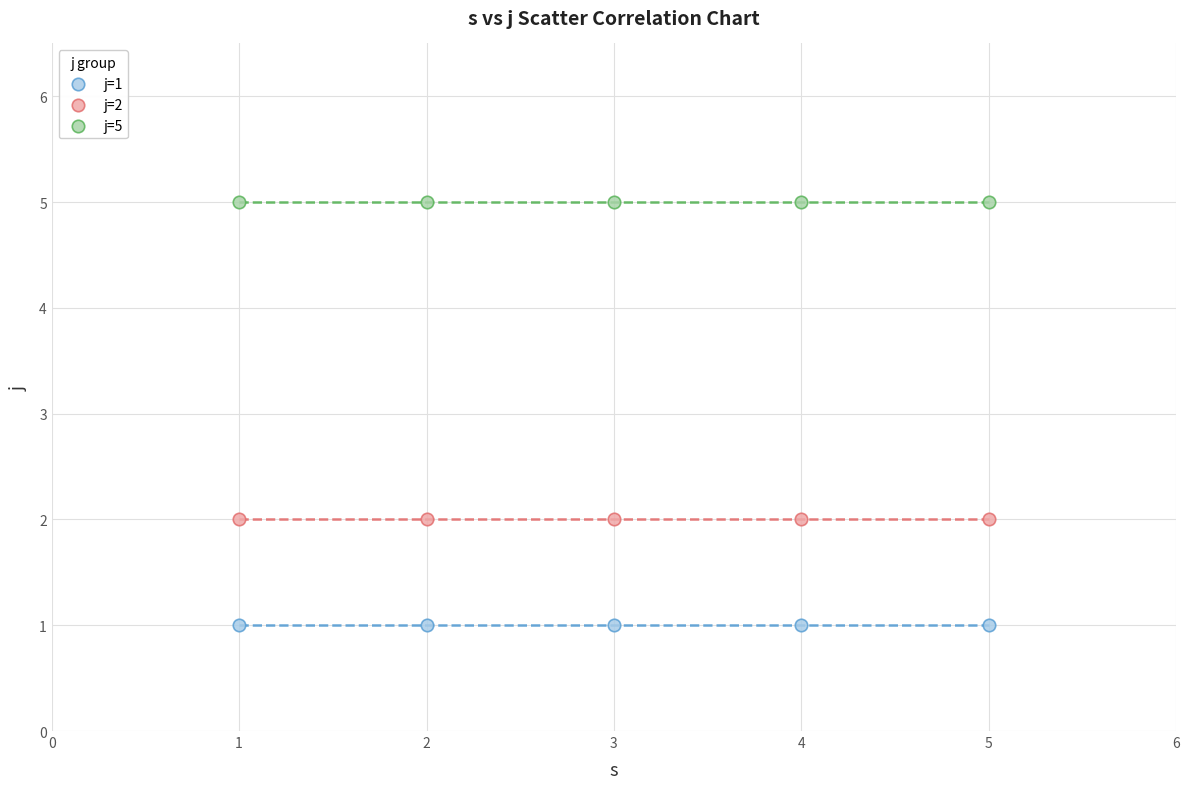

Which series contains the highest Y value?

j=5